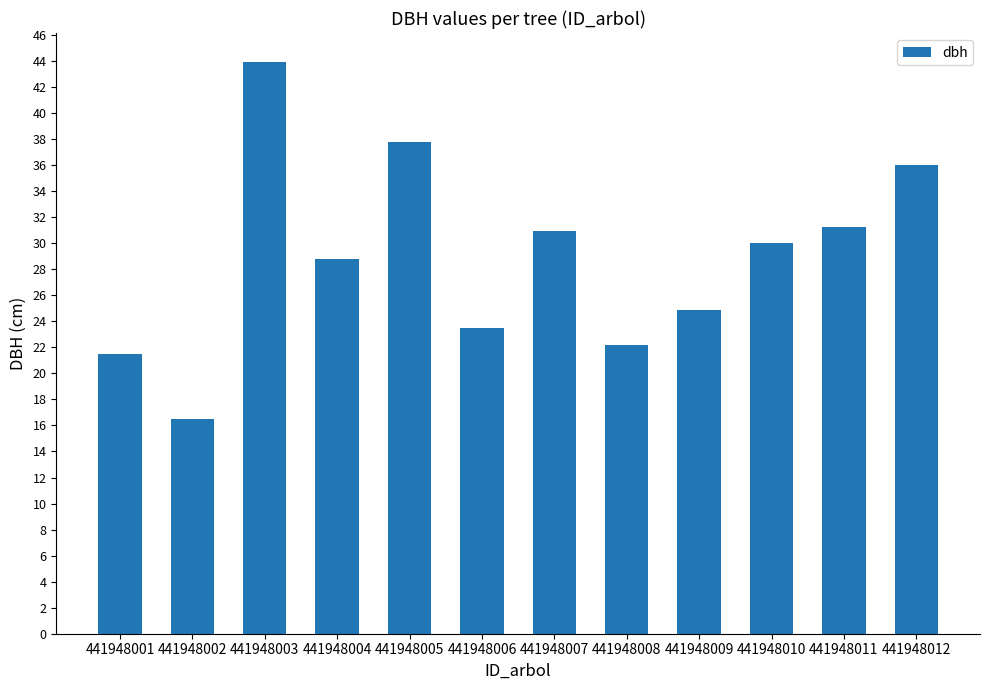

At which label is the value closest to 30?

441948010